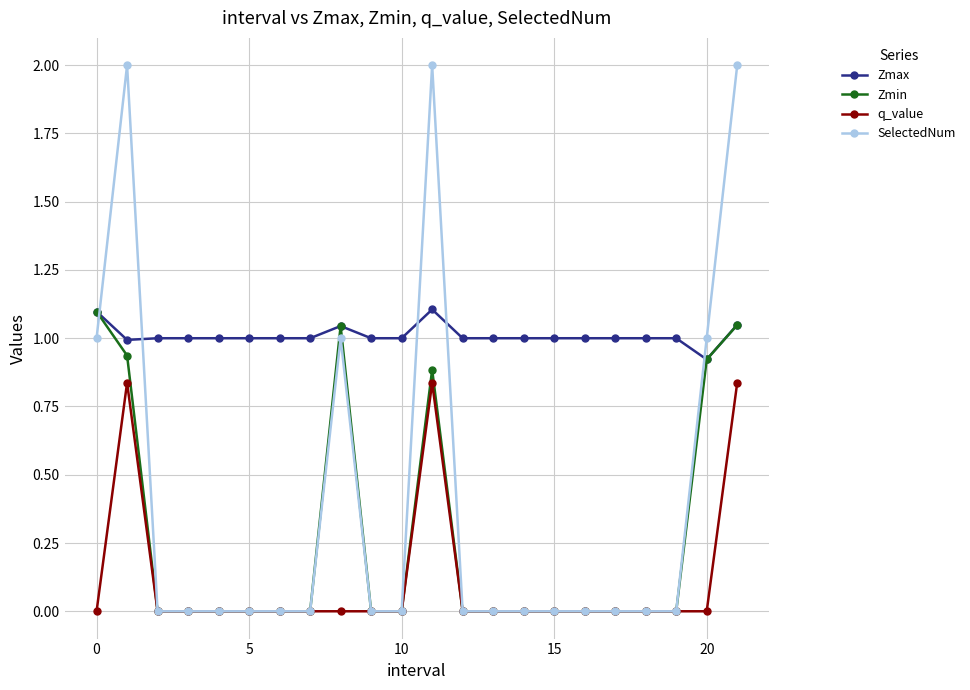

List the series in order of their overall mean, highest first.

Zmax, SelectedNum, Zmin, q_value